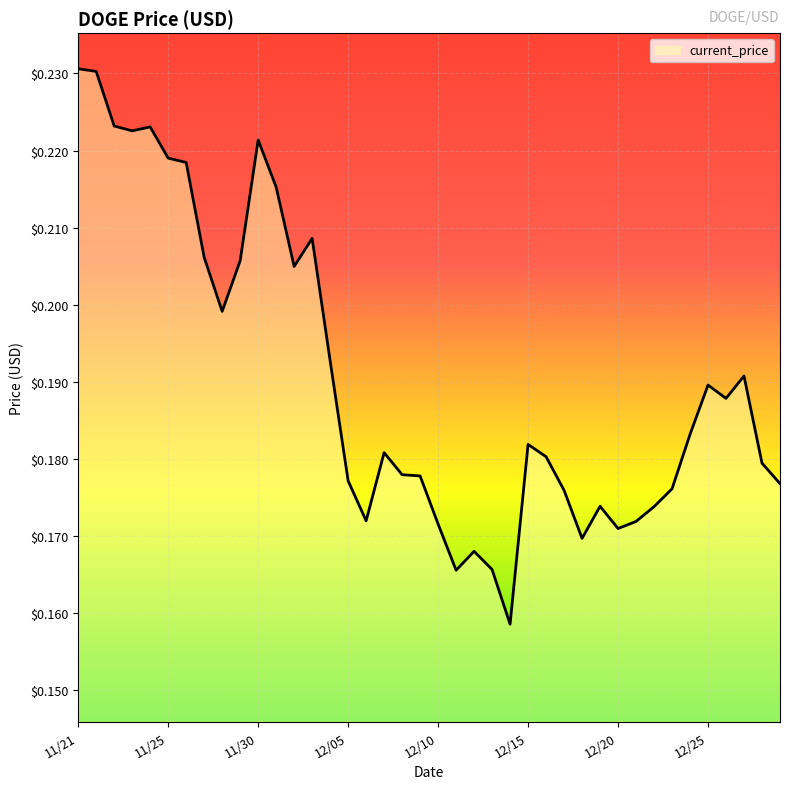

What is the difference between the maximum and minimum values?

0.1